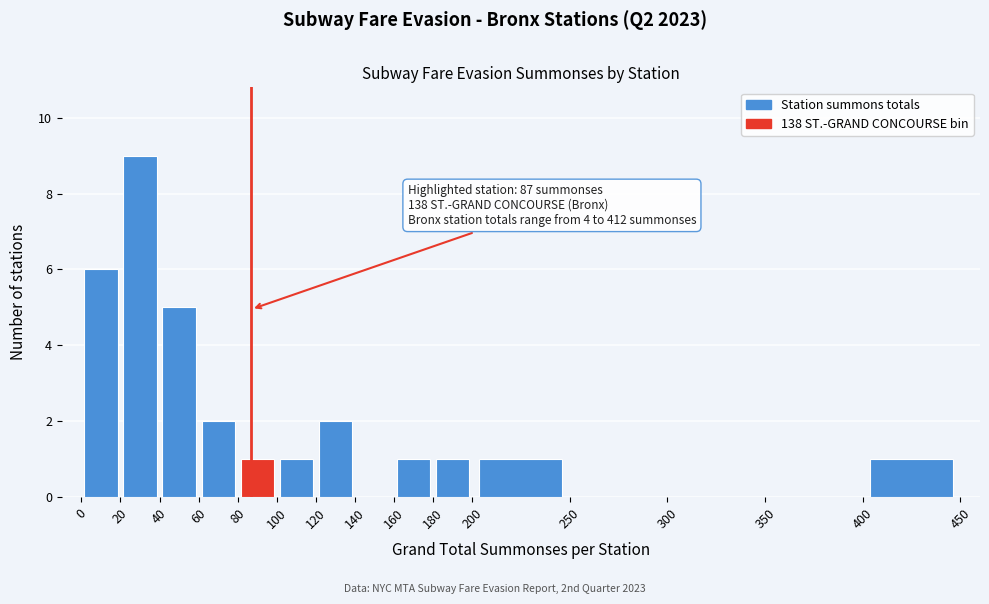

Over which range of the x-axis is the bar tallest?

20 to 40